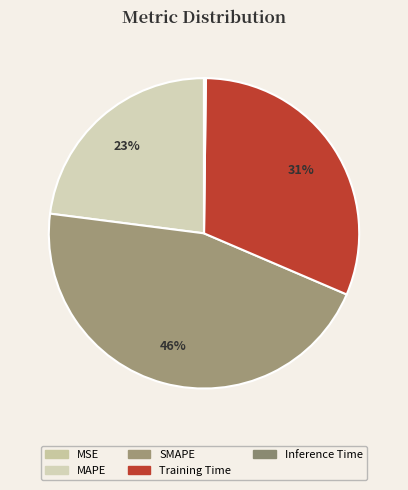

Is it true that MSE is 0% of the pie?

True